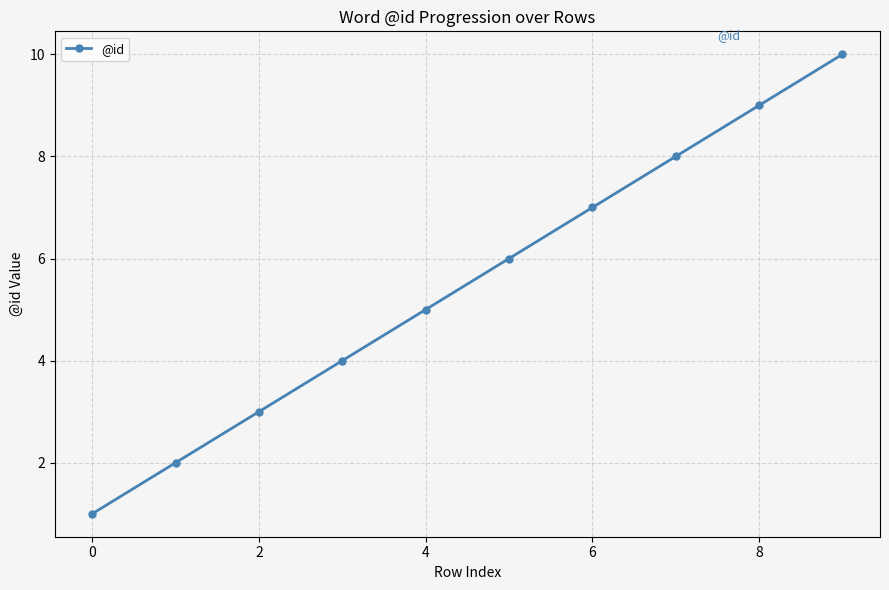

Is this an area chart (filled region under the line)?

No